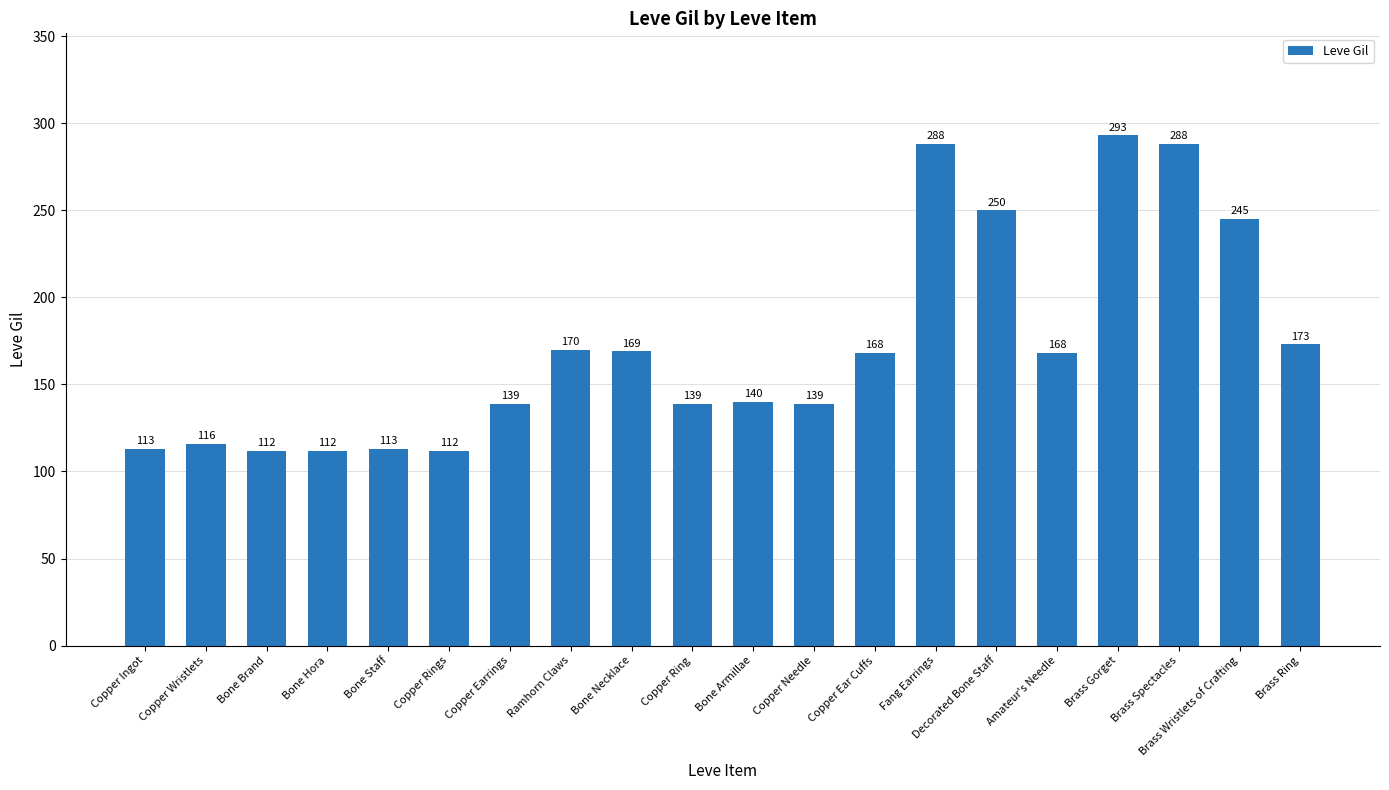

Is it true that the value at Copper Earrings is 89?

False